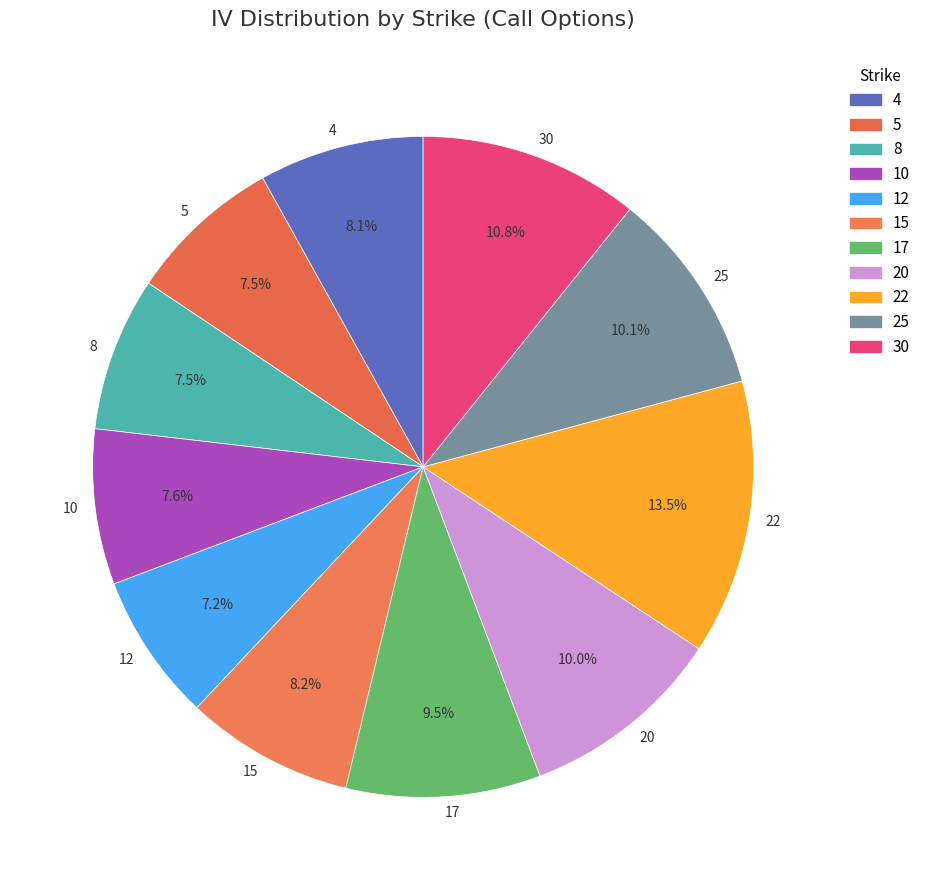

Does any single category account for the majority?

No